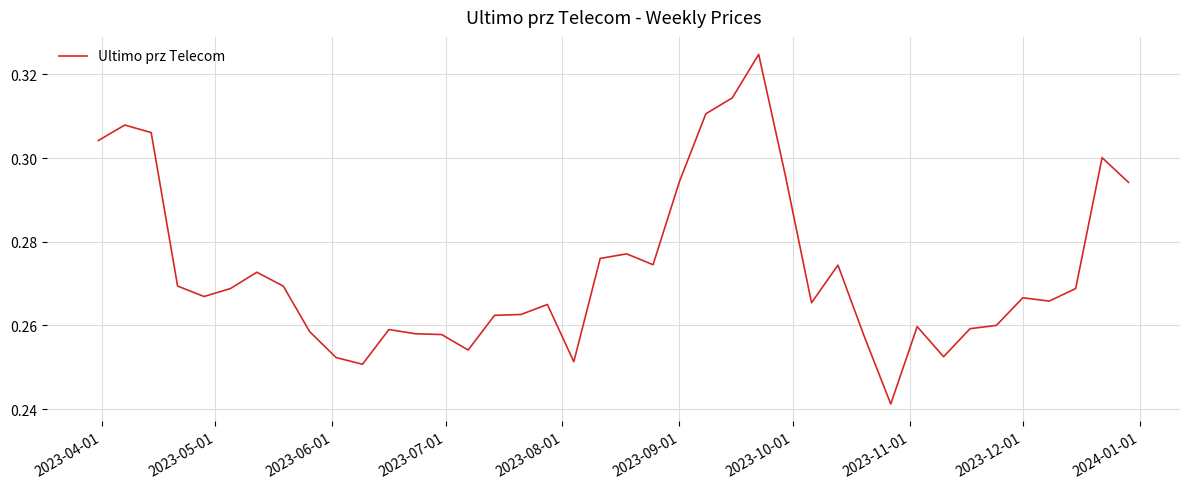

How many lines are shown in the chart?

1